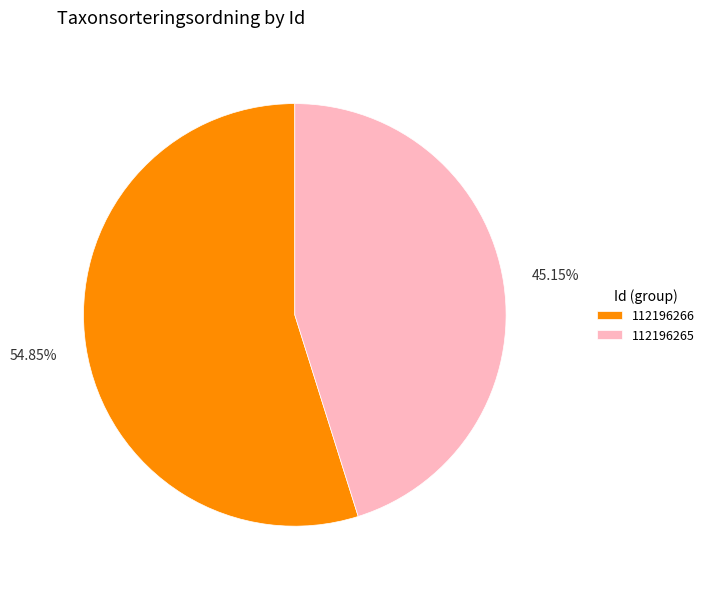

Is it true that 112196265 is 33% of the pie?

False